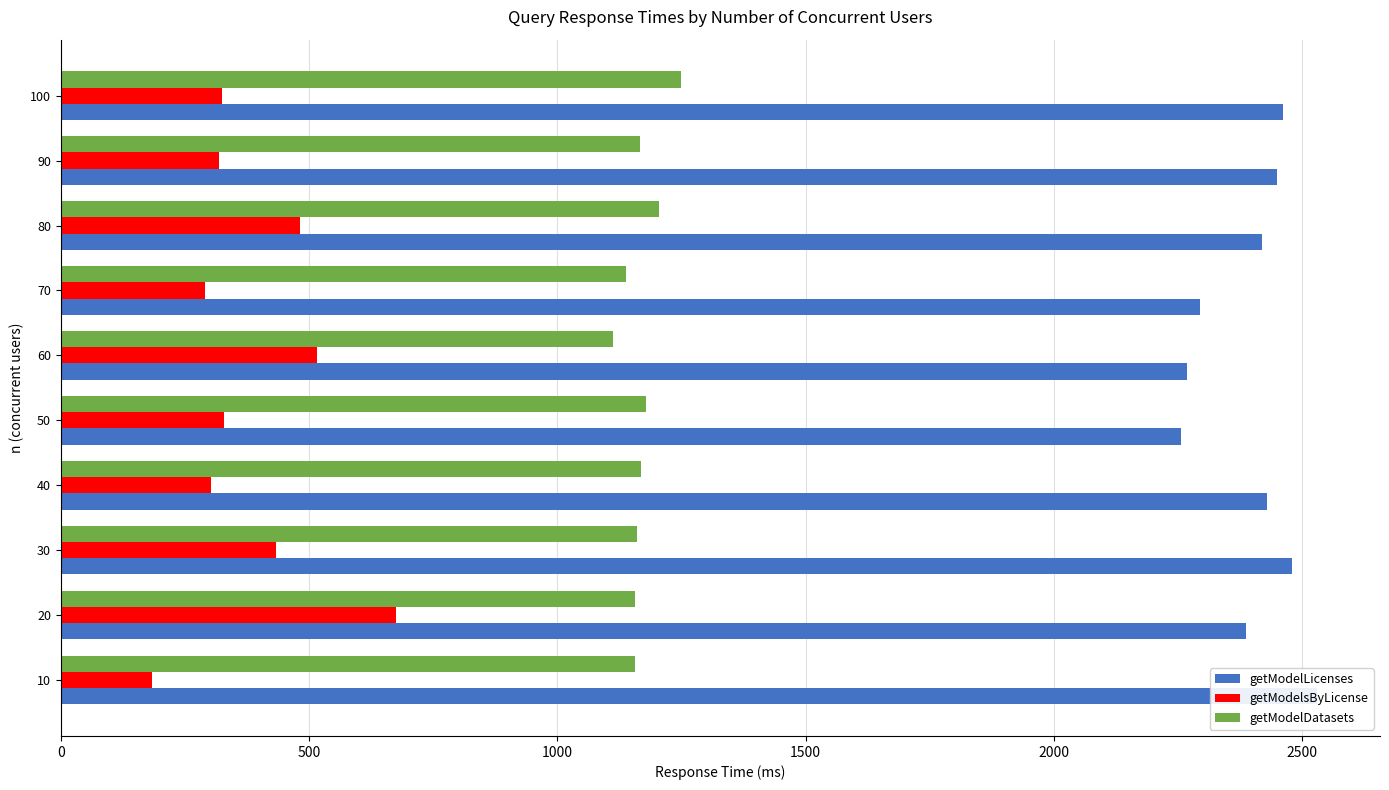

How many values in the getModelDatasets series exceed 1167?

5